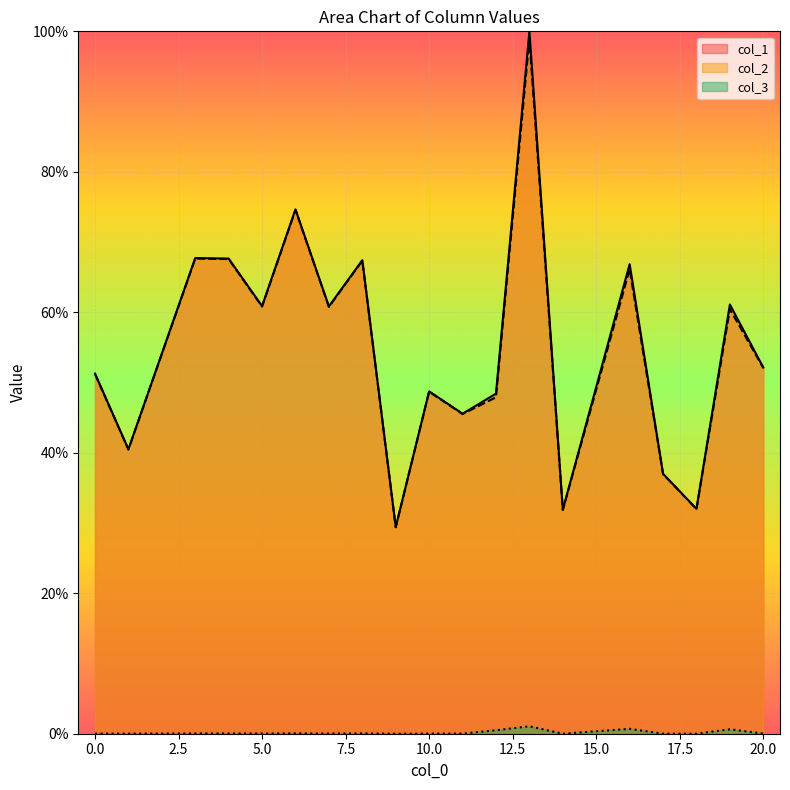

At how many categories does at least one series exceed 69?

2